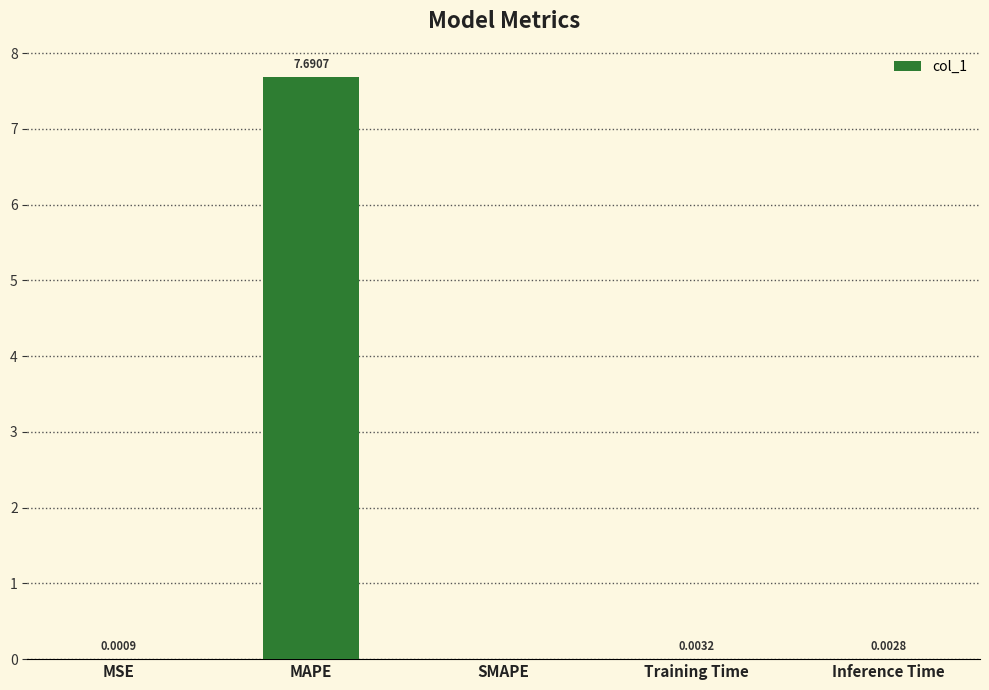

What is the sum of the values at Inference Time and MAPE?

7.7